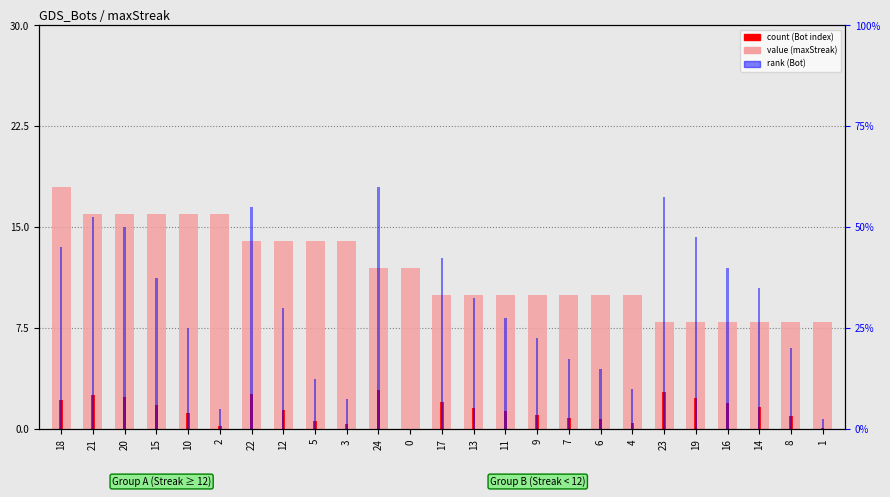

Reading left to right, what are all the values shown in this chart?

18=18	21=16	20=16	15=16	10=16	2=16	22=14	12=14	5=14	3=14	24=12	0=12	17=10	13=10	11=10	9=10	7=10	6=10	4=10	23=8	19=8	16=8	14=8	8=8	1=8